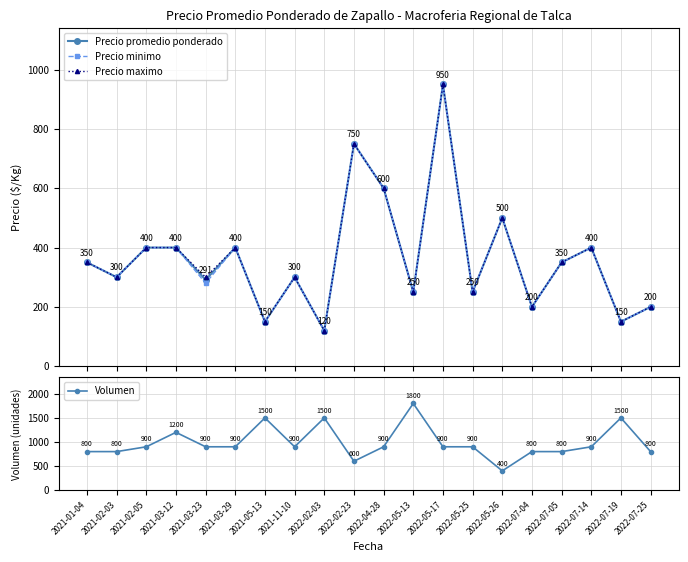

What position from the right is 2021-02-03?

19